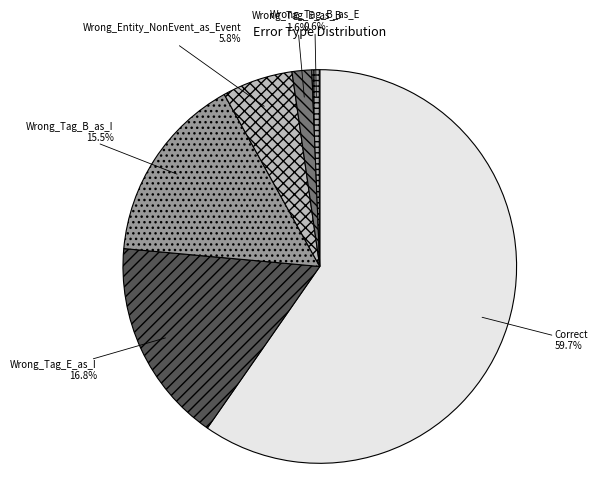

Which slice is the smallest?

Wrong_Tag_B_as_E